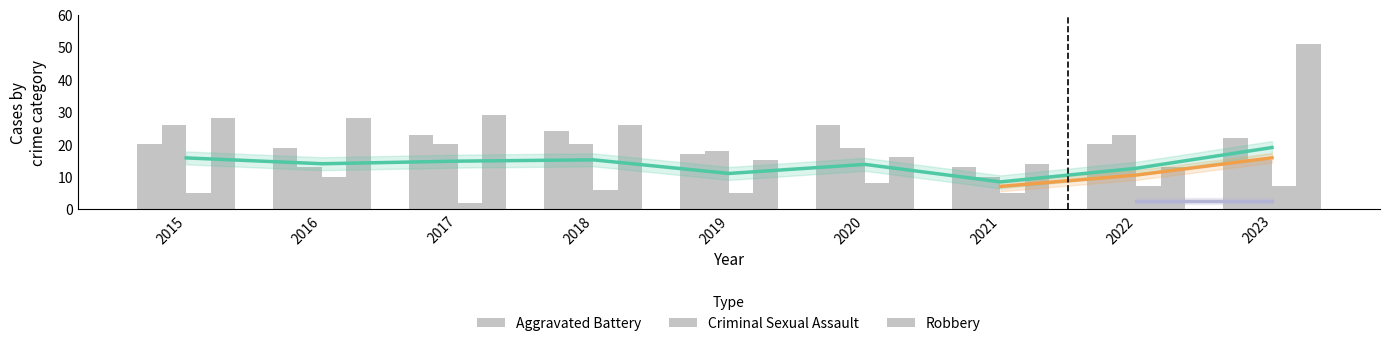

At which label is Aggravated Battery closest to 18?

2019